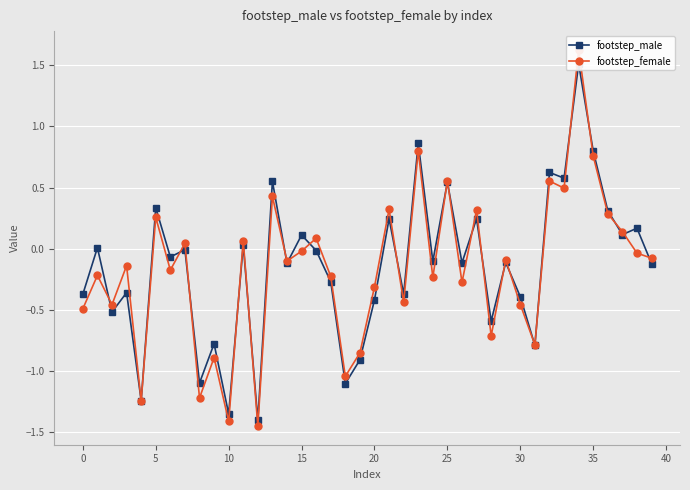

Reading left to right, transcribe all the data shown in this chart.

footstep_male: -0.4	0.0	-0.5	-0.4	-1.2	0.3	-0.1	-0.0	-1.1	-0.8	-1.4	0.0	-1.4	0.6	-0.1	0.1	-0.0	-0.3	-1.1	-0.9	-0.4	0.2	-0.4	0.9	-0.1	0.5	-0.1	0.2	-0.6	-0.1	-0.4	-0.8	0.6	0.6	1.5	0.8	0.3	0.1	0.2	-0.1
footstep_female: -0.5	-0.2	-0.5	-0.1	-1.2	0.3	-0.2	0.0	-1.2	-0.9	-1.4	0.1	-1.4	0.4	-0.1	-0.0	0.1	-0.2	-1.0	-0.9	-0.3	0.3	-0.4	0.8	-0.2	0.6	-0.3	0.3	-0.7	-0.1	-0.5	-0.8	0.6	0.5	1.6	0.8	0.3	0.1	-0.0	-0.1